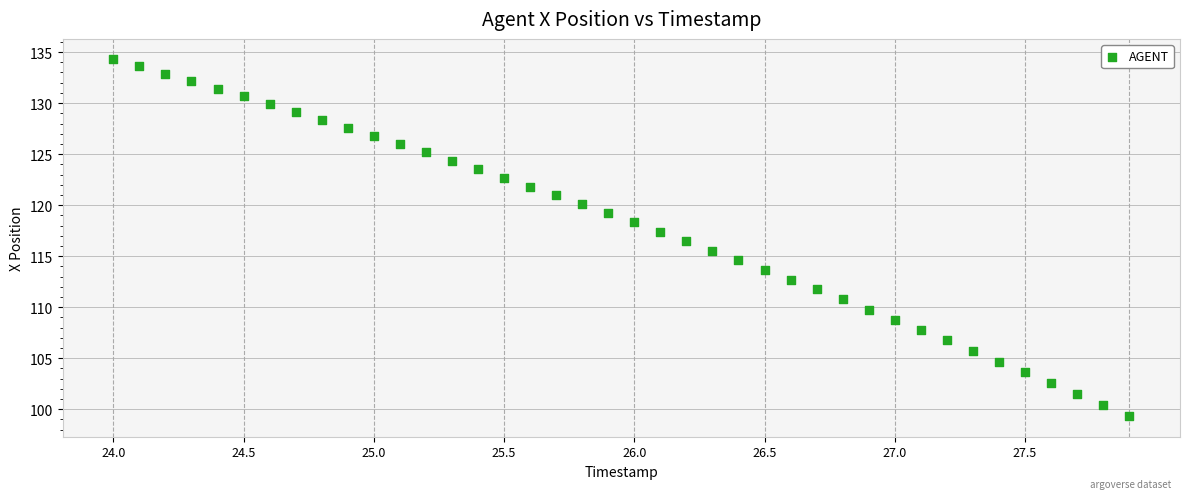

What is the range of X values (max minus min)?

3.9